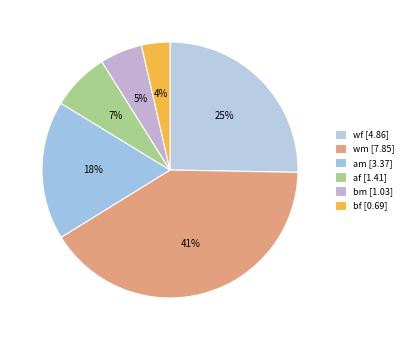

Is it true that am is 18% of the pie?

True